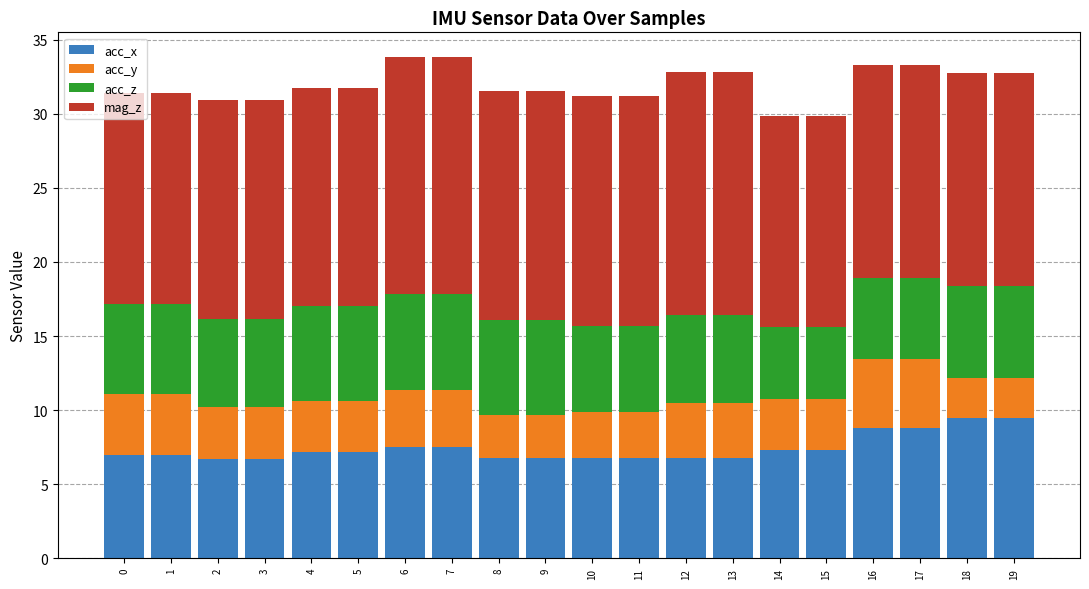

Is it true that acc_x equals 8.8 at 17?

True